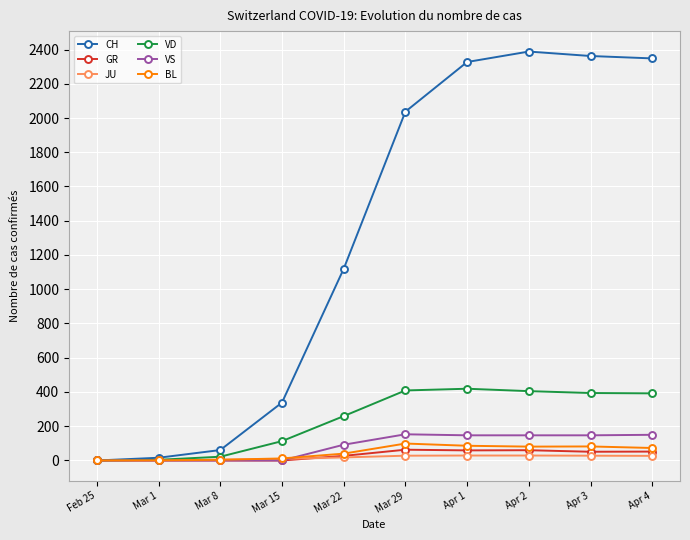

What is the label of the 6th point from the right?

Mar 22